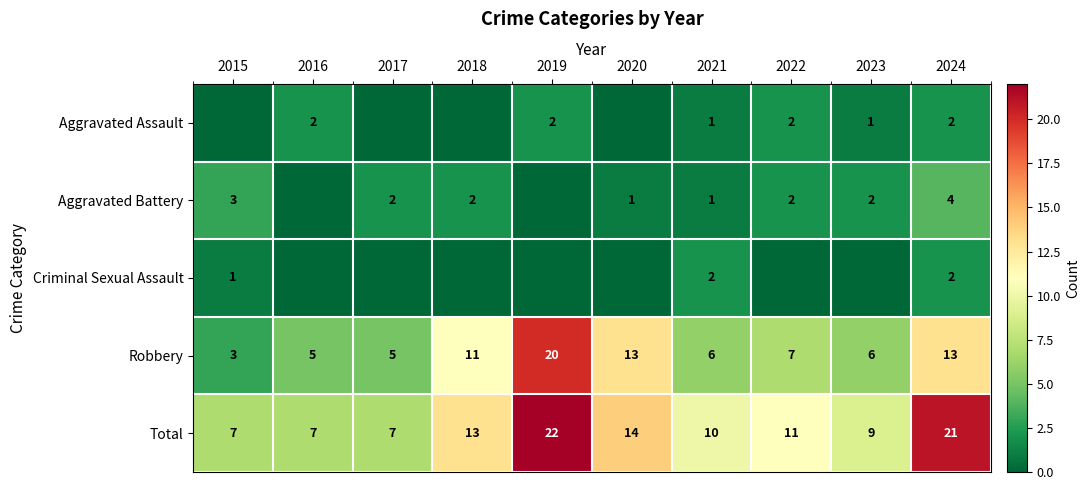

What is the difference between the maximum and second lowest values in the Total series?

15